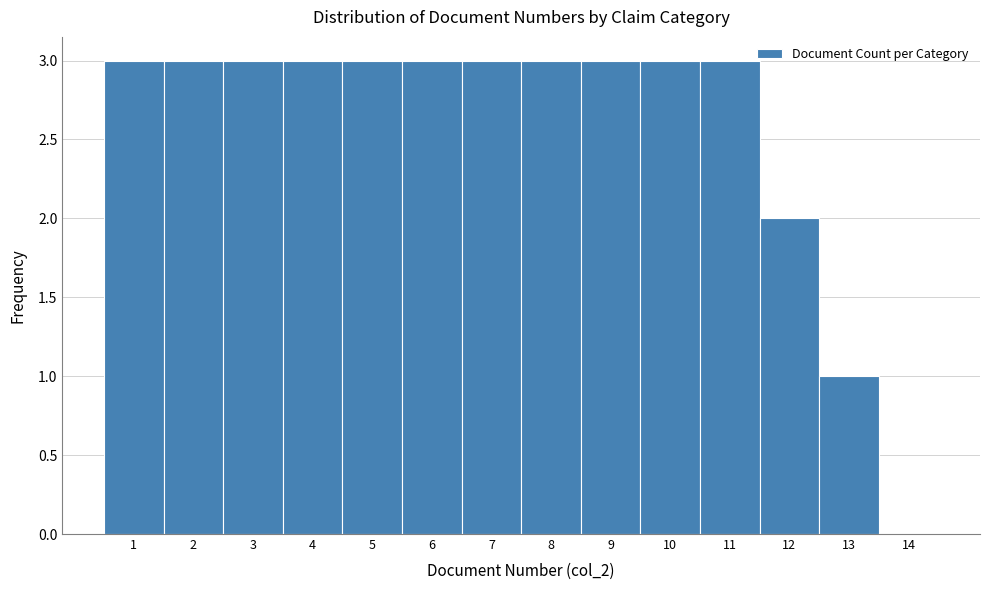

Reading left to right, transcribe this chart: for each bar, give the range it covers on the x-axis and its height. The values are not printed on the chart, so give them approximately, as read against the axis.

0.5 to 1.5: 3
1.5 to 2.5: 3
2.5 to 3.5: 3
3.5 to 4.5: 3
4.5 to 5.5: 3
5.5 to 6.5: 3
6.5 to 7.5: 3
7.5 to 8.5: 3
8.5 to 9.5: 3
9.5 to 10.5: 3
10.5 to 11.5: 3
11.5 to 12.5: 2
12.5 to 13.5: 1
13.5 to 14.5: 0